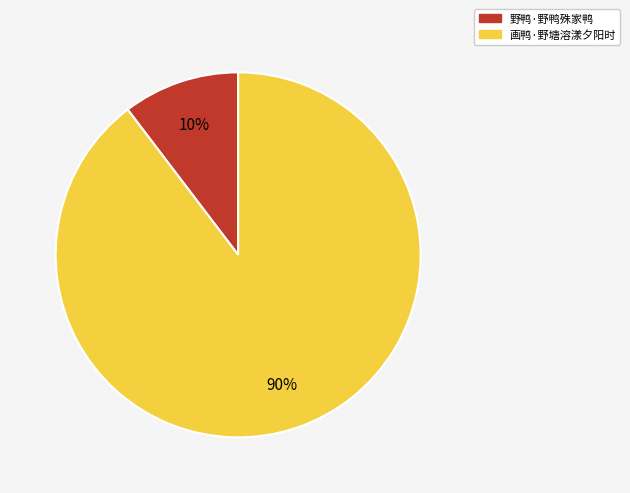

Is it true that 画鸭·野塘溶漾夕阳时 is 90% of the pie?

True